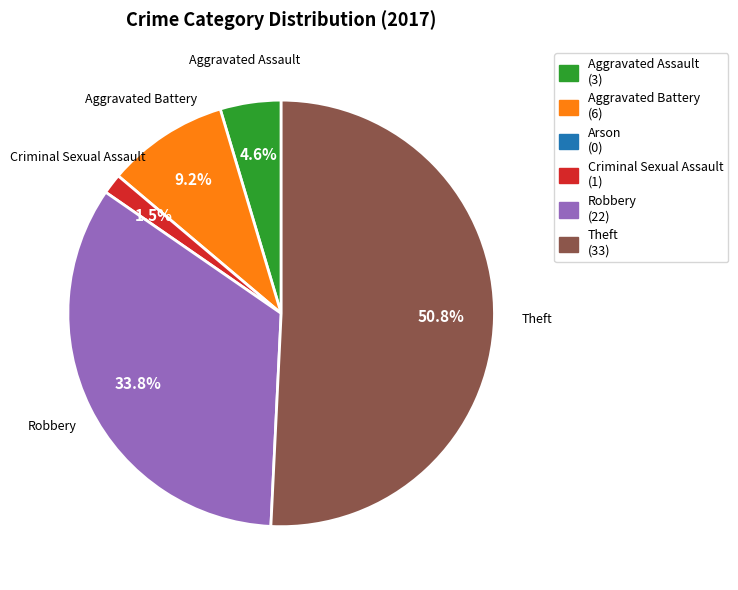

Does any single category account for the majority?

Yes